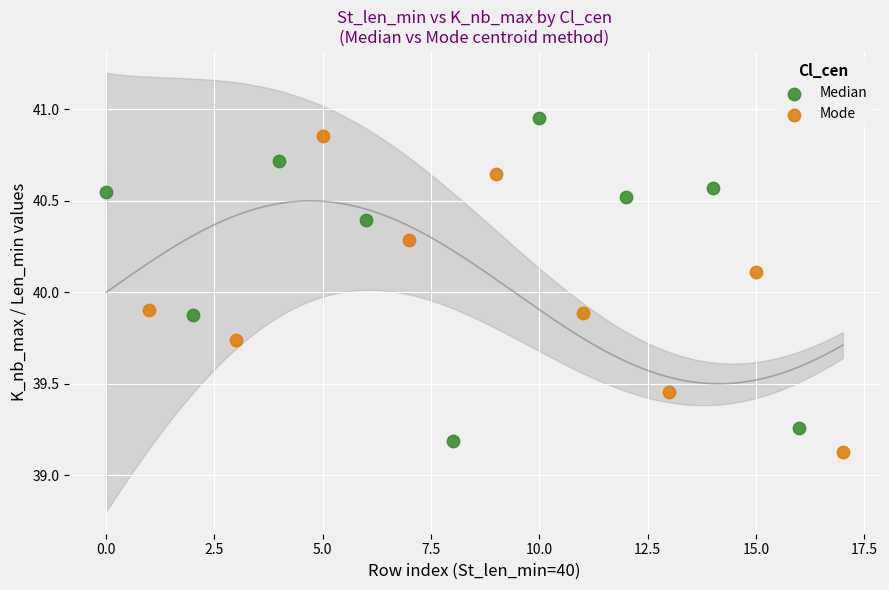

Which series contains the highest Y value?

Median